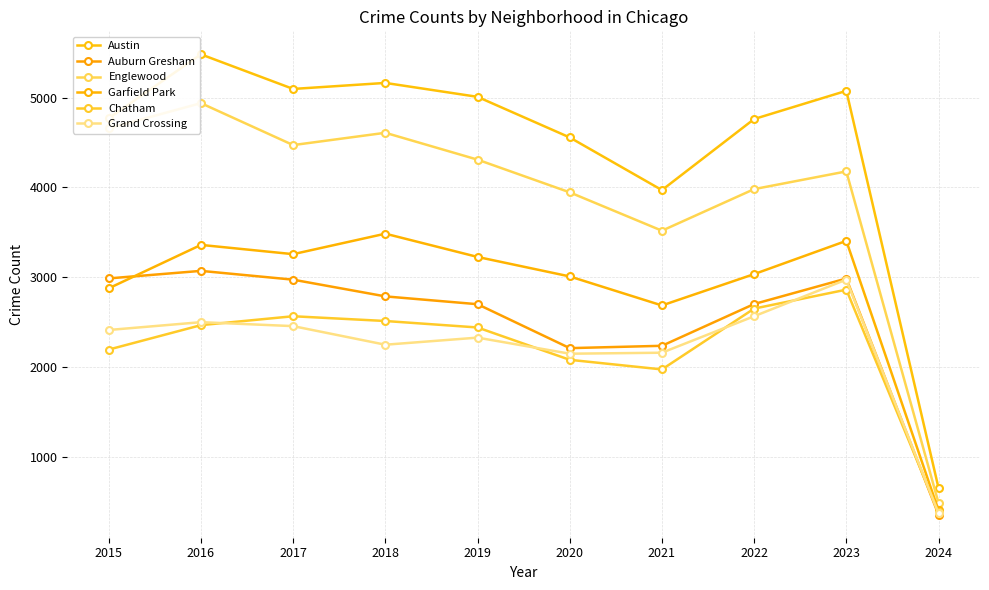

What are all the series names shown in the legend?

Austin, Auburn Gresham, Englewood, Garfield Park, Chatham, Grand Crossing